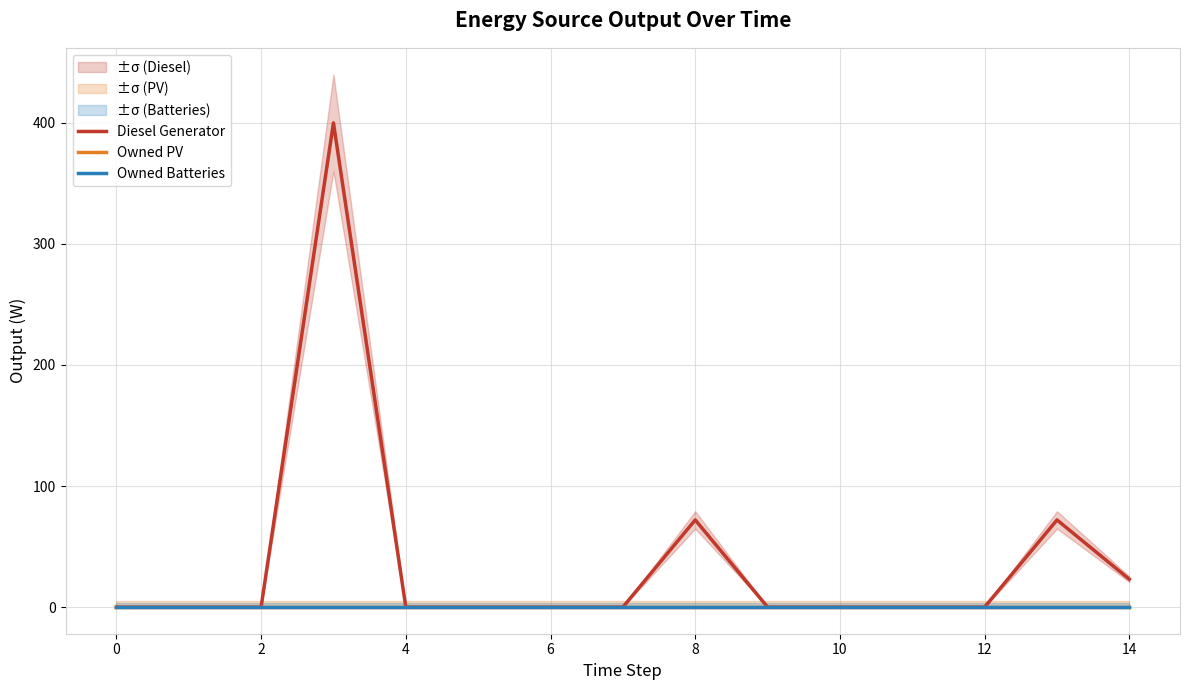

True or false: Diesel Generator and Owned Batteries cross at least once.

False